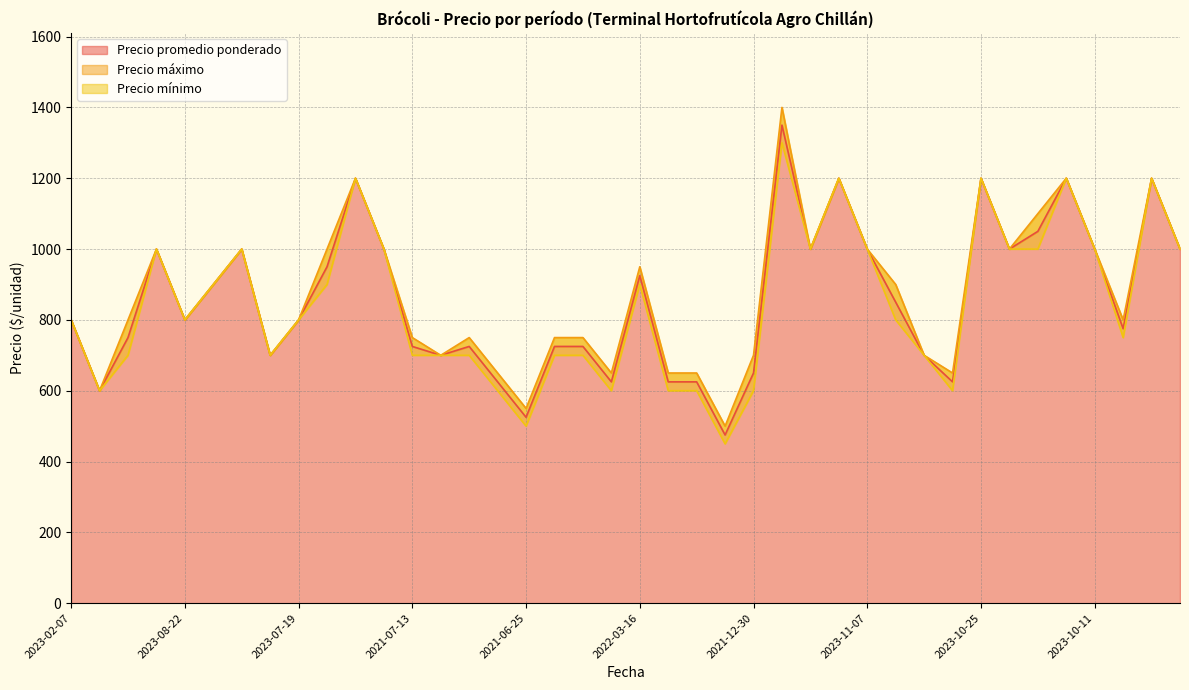

True or false: Precio promedio ponderado and Precio mínimo intersect in this chart.

False